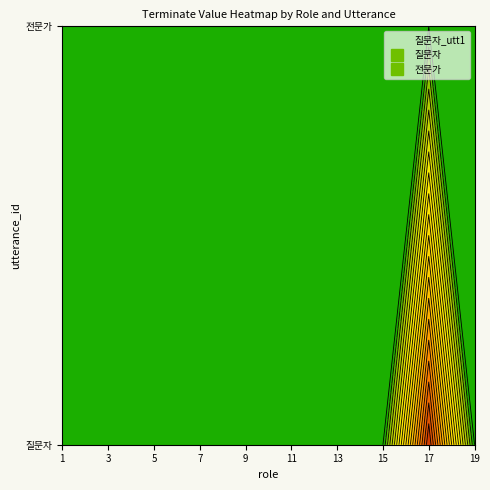

Reading right to left, list all the values displayed in this chart.

질문자: 0	1	0	0	0	0	0	0	0	0
전문가: 0	0	0	0	0	0	0	0	0	0